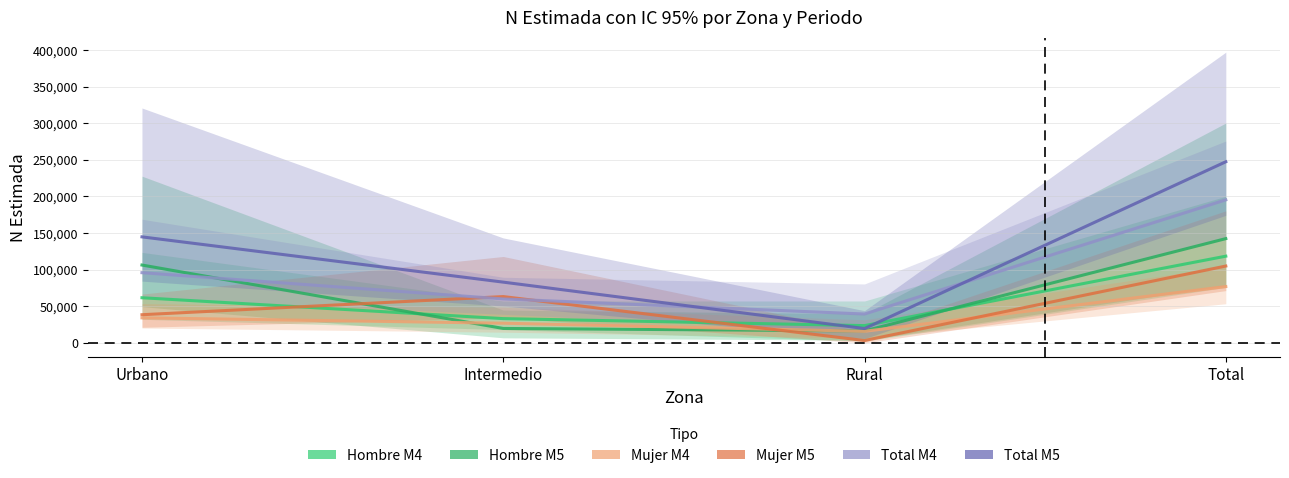

What is the smallest value displayed?

3231